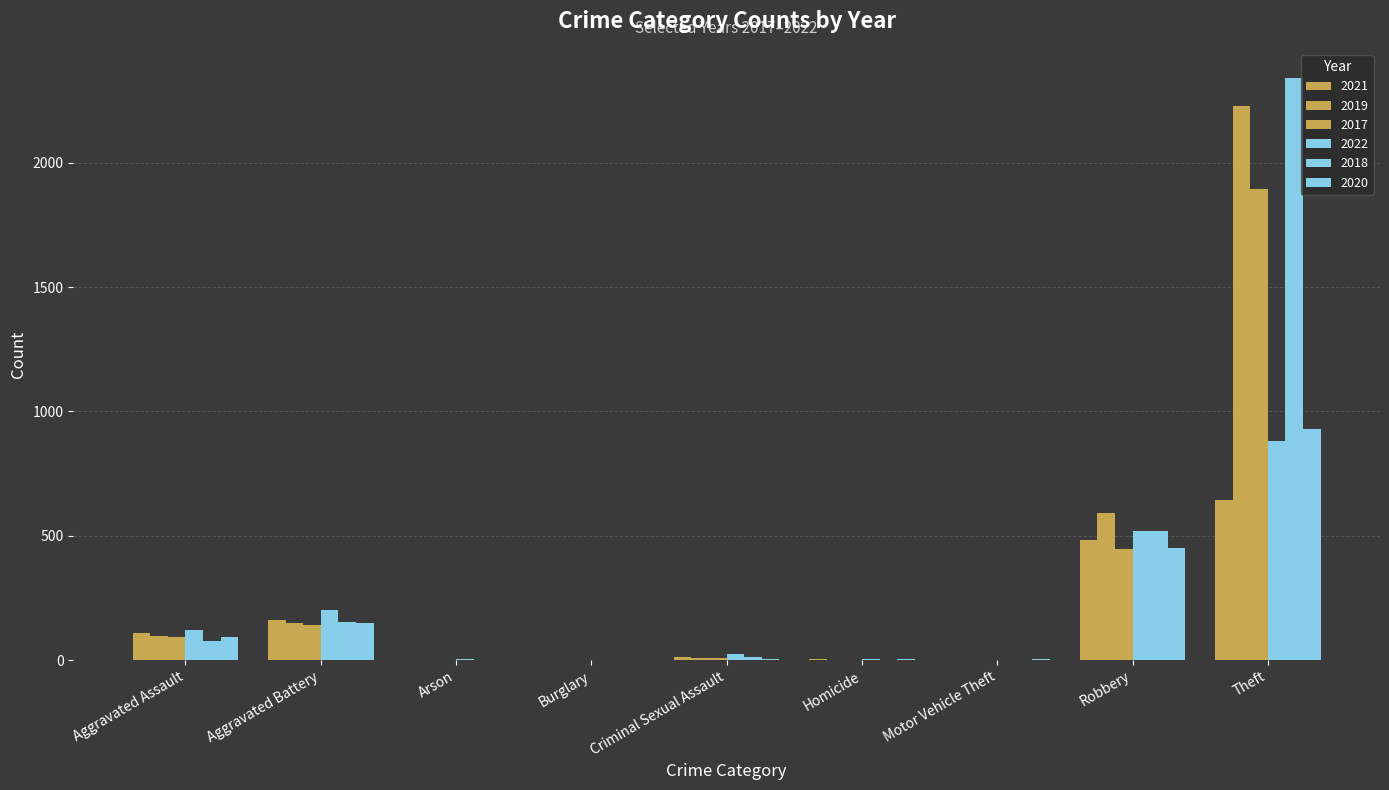

What is the label of the 2nd bar from the right?

Robbery